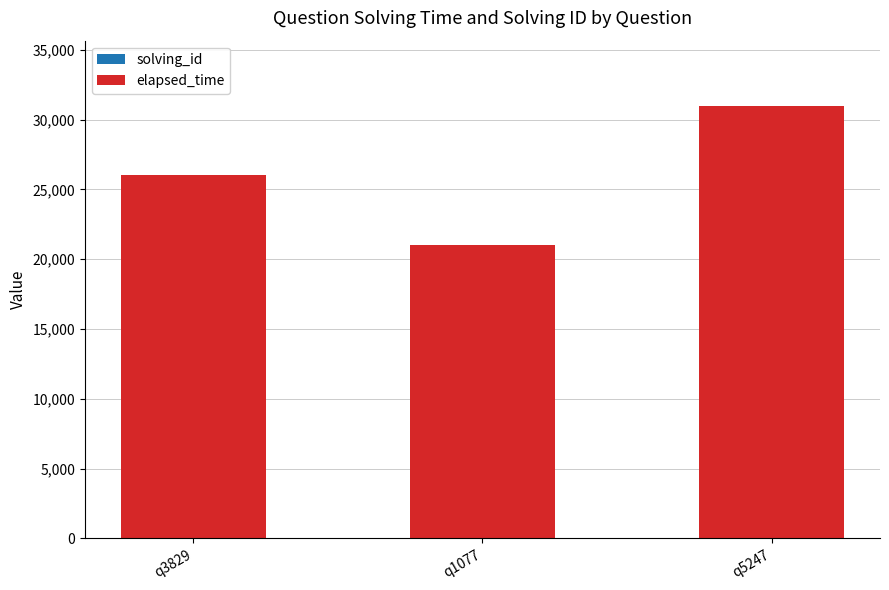

At which category is the sum across all series the highest?

q5247